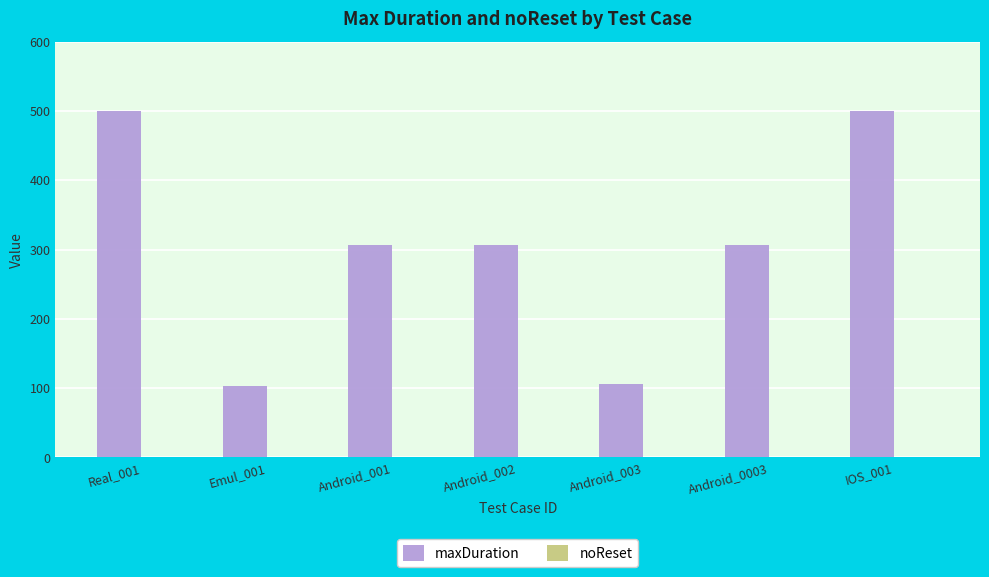

The value at Real_001 is 121. True or false?

False